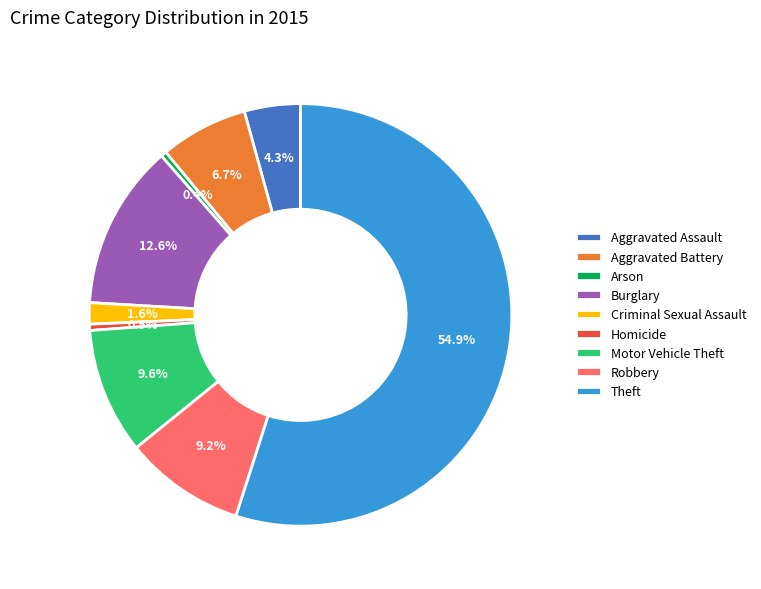

Is Theft the majority of the pie?

Yes